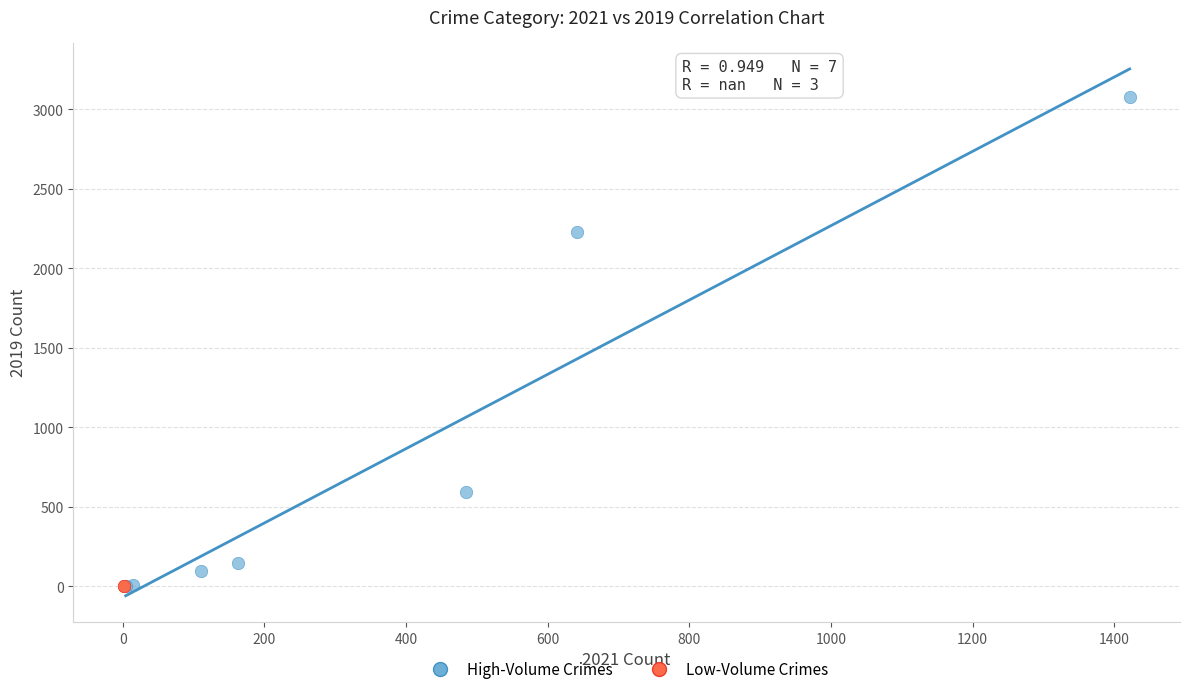

Which series contains the highest Y value?

High-Volume Crimes